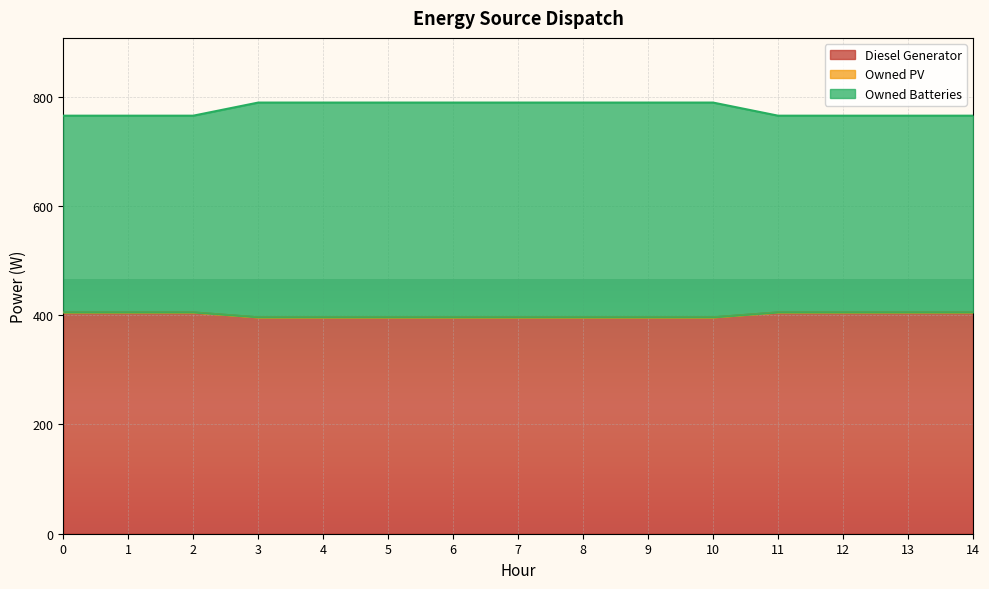

What is the lowest value of the Diesel Generator series?

396